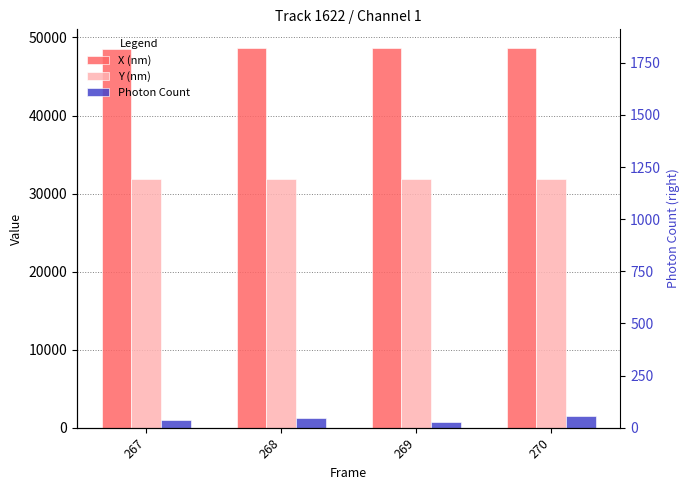

What is the sum of the X (nm) values at 269 and 268?

97224.5